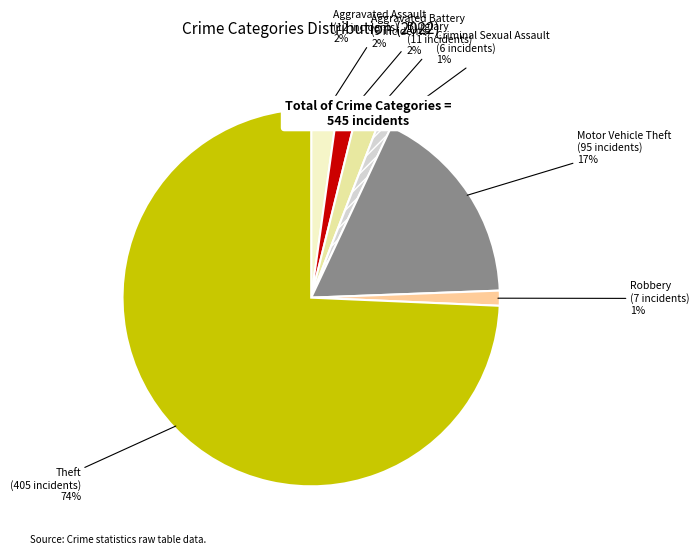

Which category accounts for the majority?

Theft